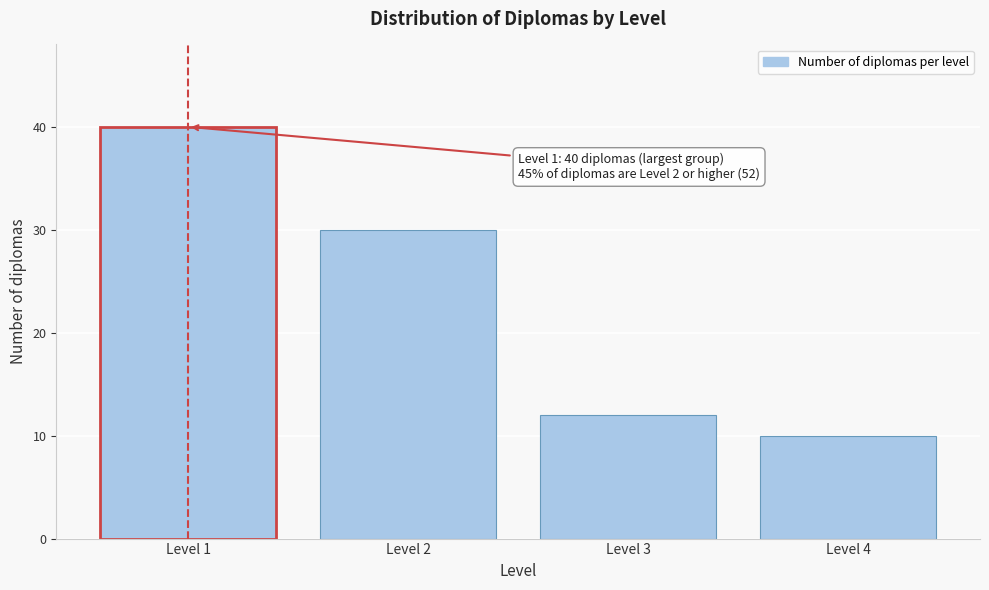

Reading right to left, transcribe all the data shown in this chart.

10	12	30	40